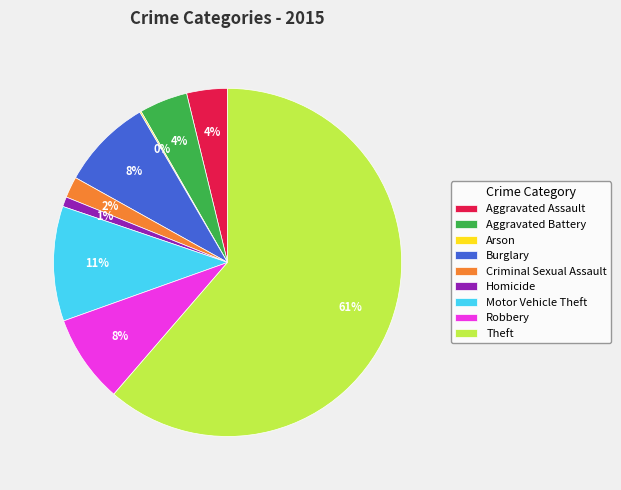

True or false: Aggravated Battery accounts for 4% of the total.

True